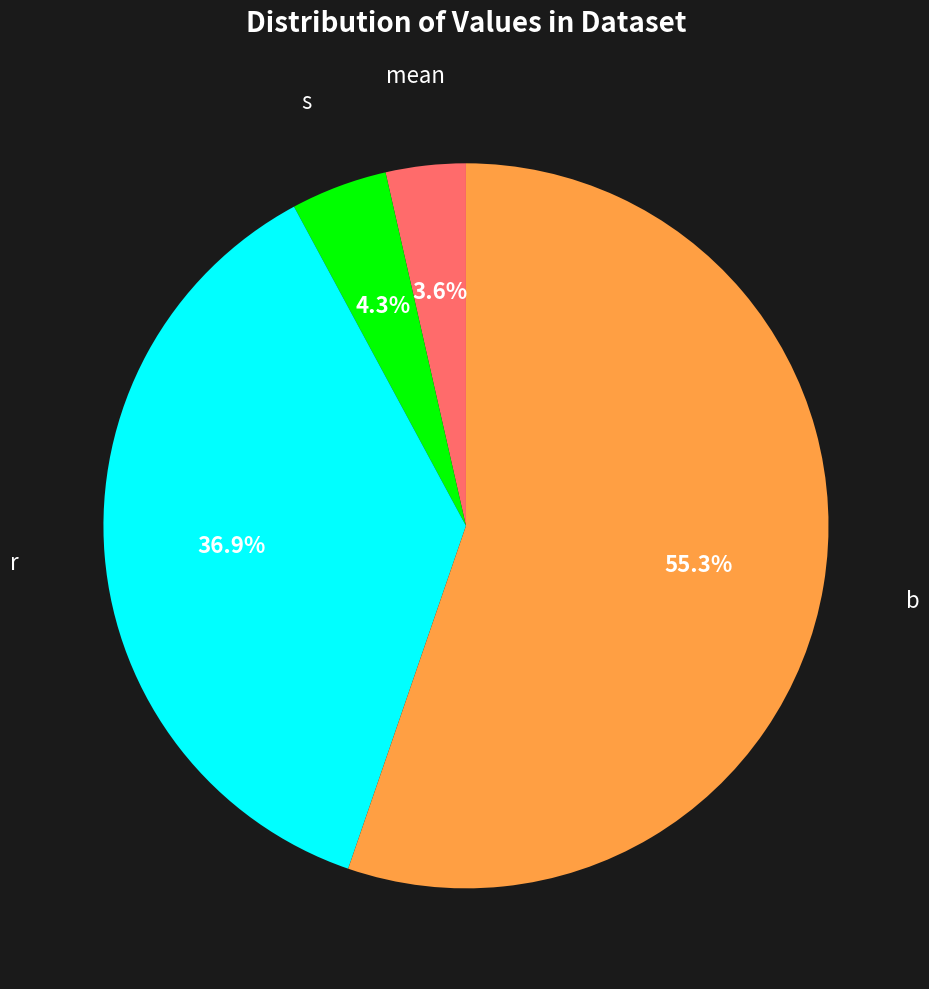

Is there a majority slice in this chart?

Yes